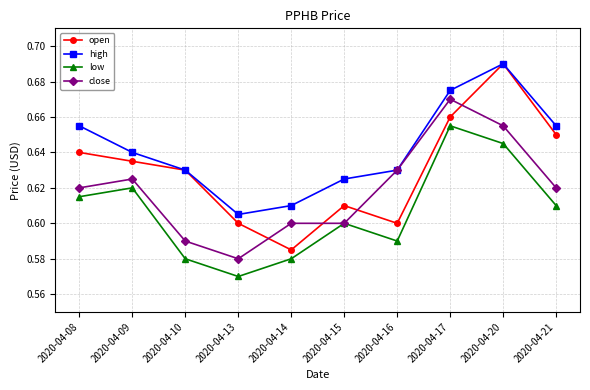

At which category does the chart reach its peak across all series?

2020-04-20